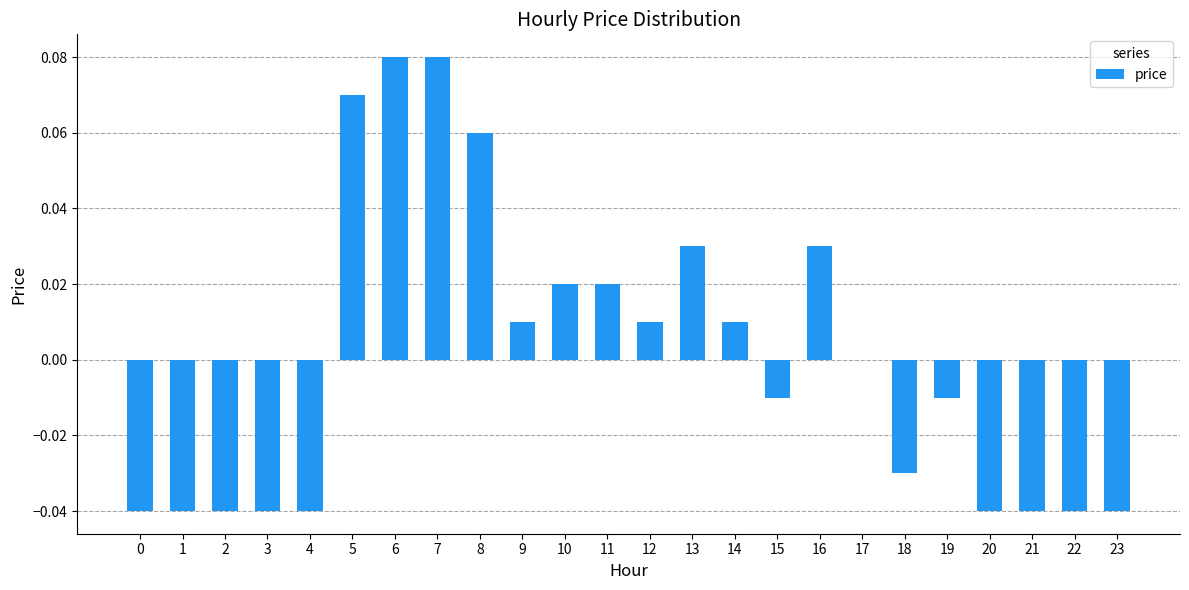

Is it true that the value at 22 is -0.0?

True